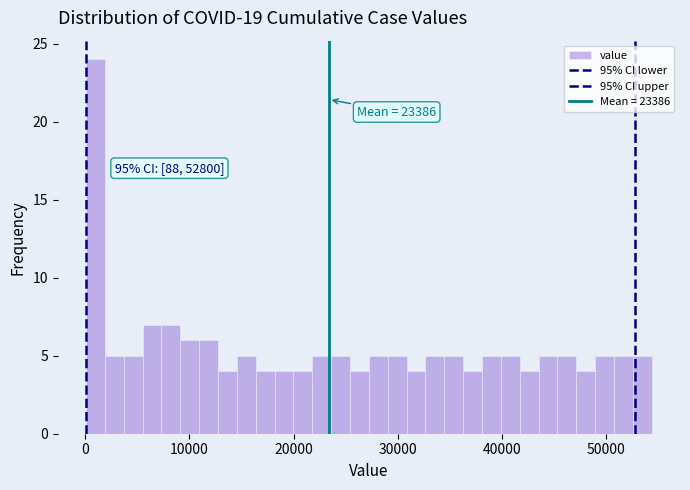

Read against the x-axis, roughly where is the centre of the tallest bar?

1000